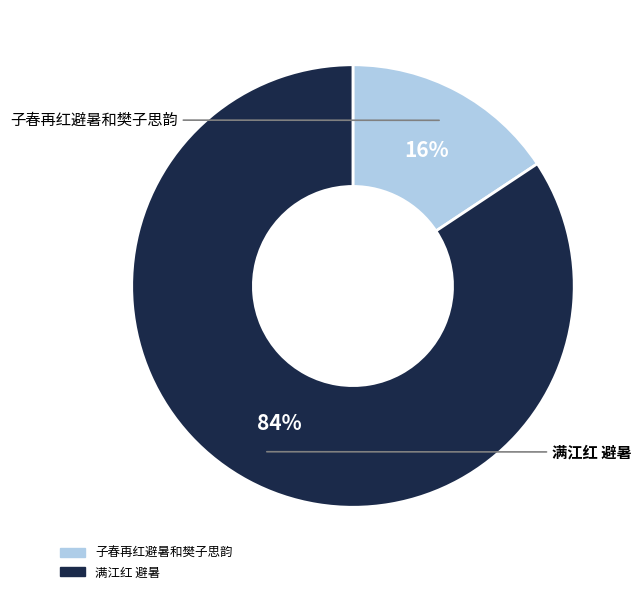

Which category has the biggest portion of the pie?

满江红 避暑